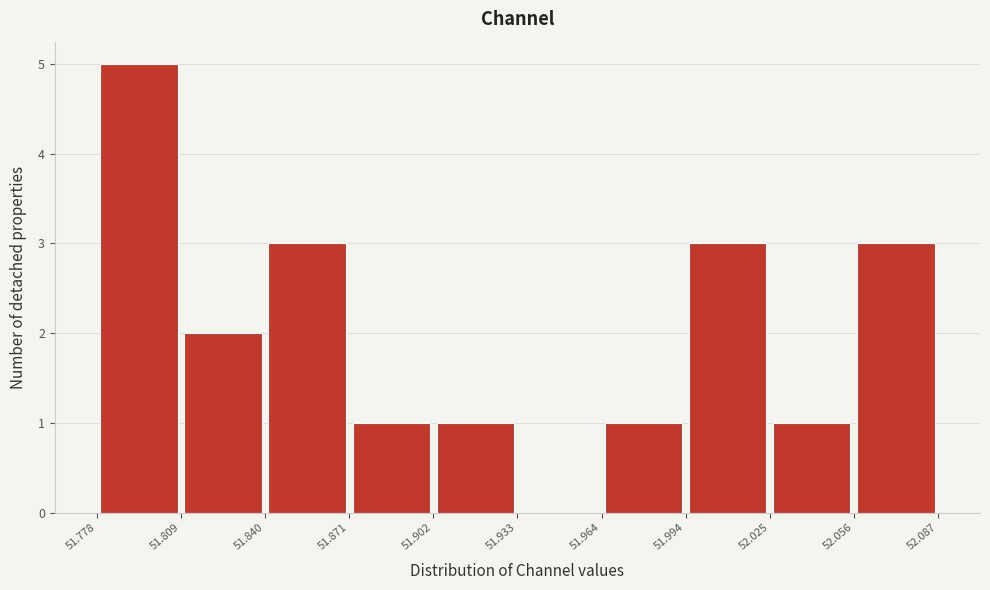

How tall is the bar that spans 51.964 to 51.994 on the x-axis? The values are not printed on the chart, so give them approximately, as read against the axis.

1